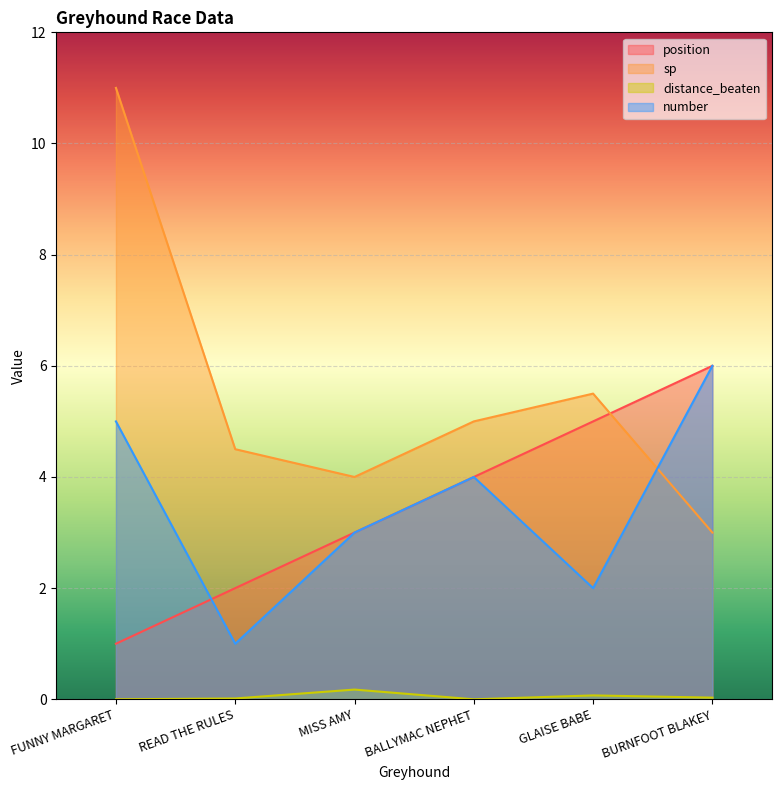

True or false: number and distance_beaten cross at least once.

False